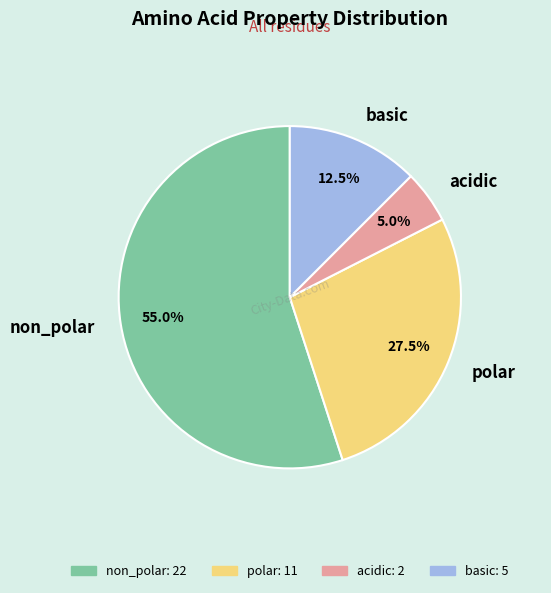

Is there any slice that represents more than half of the pie?

Yes